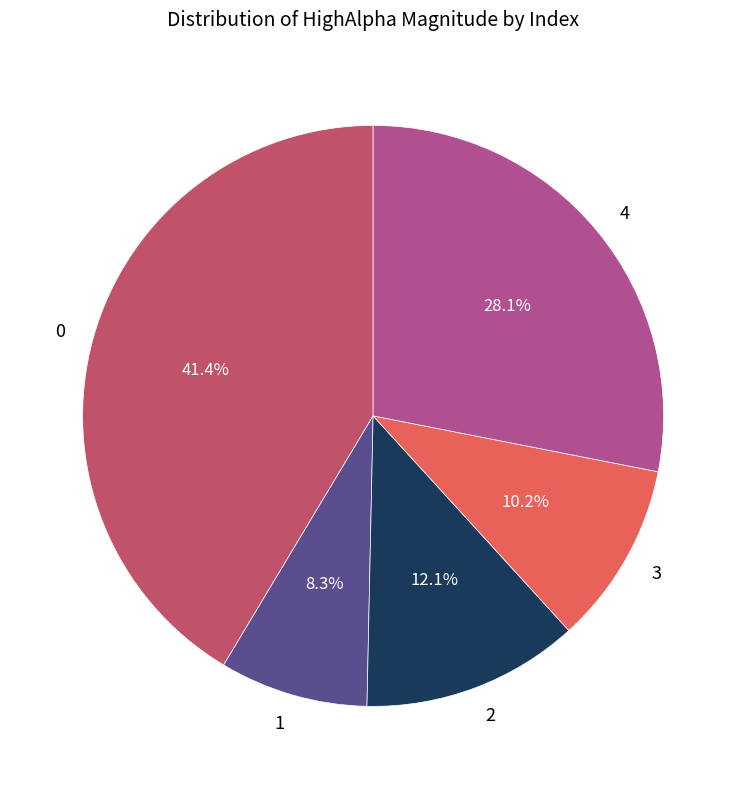

Count the number of slices in the pie.

5